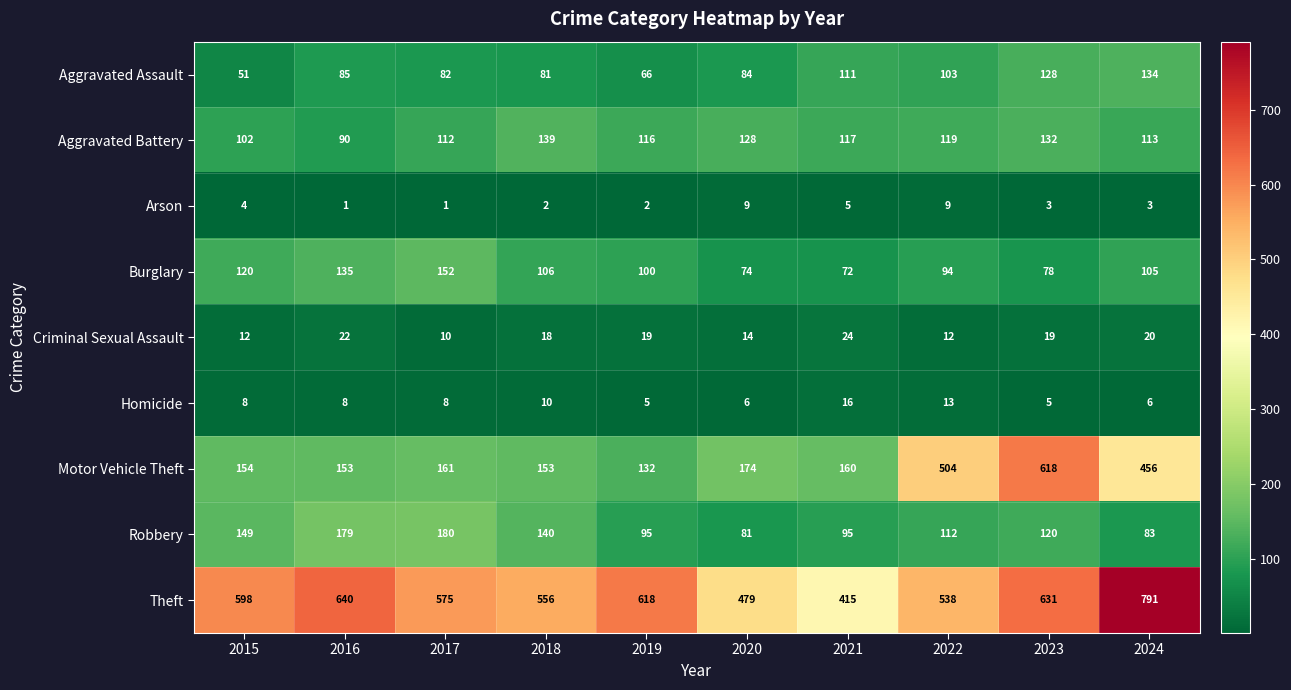

Is the value of Homicide at 2016 greater than the value of Burglary at 2016?

No